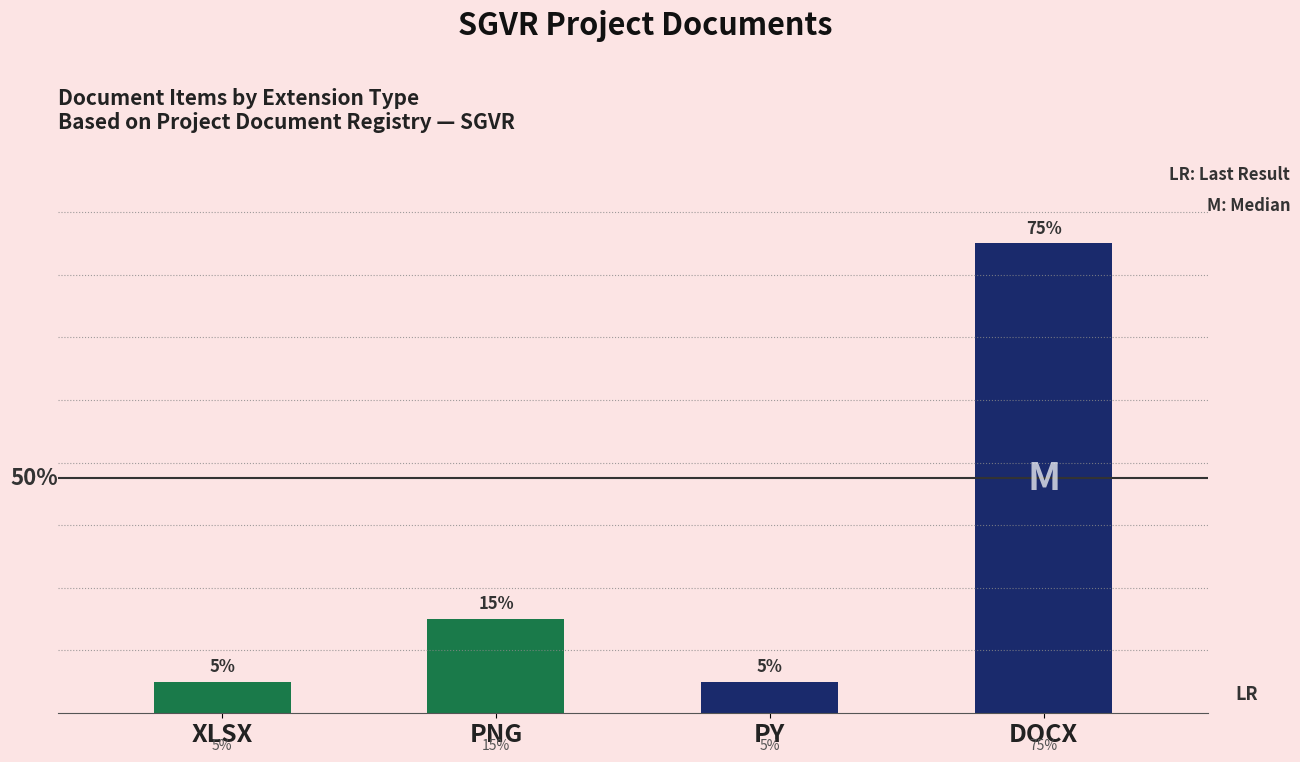

Are the bars horizontal?

No